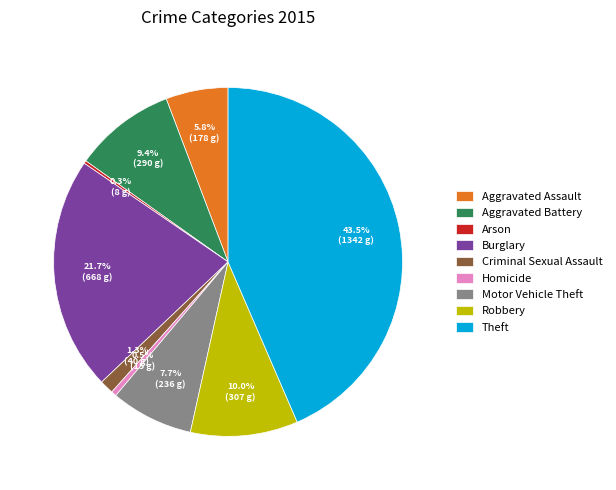

What portion of the pie excludes Aggravated Assault?

94.2%